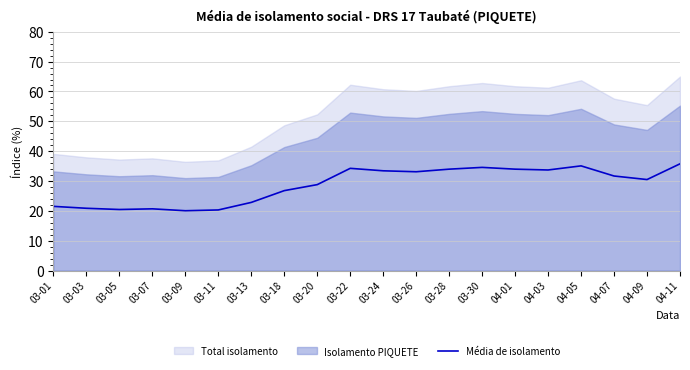

How many interior local valleys (lower than both neighbors) does the data have?

5